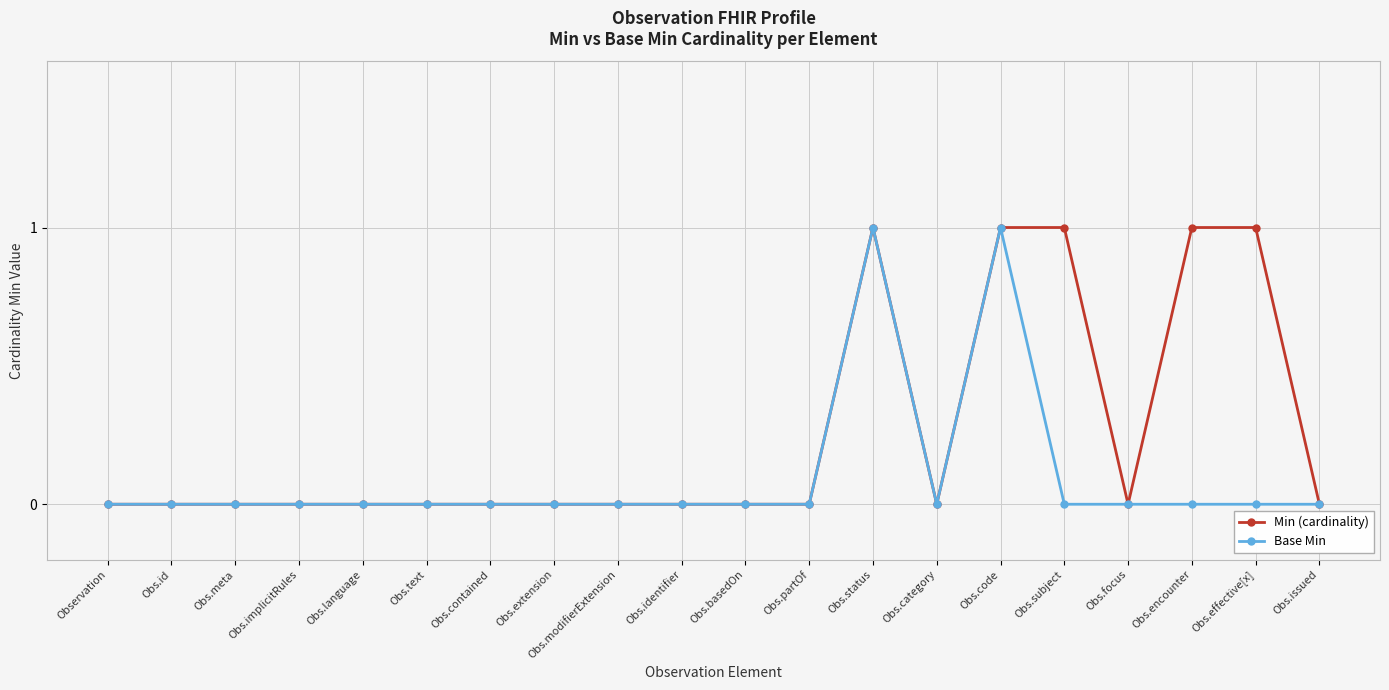

What value does the Min (cardinality) series have at Obs.code?

1